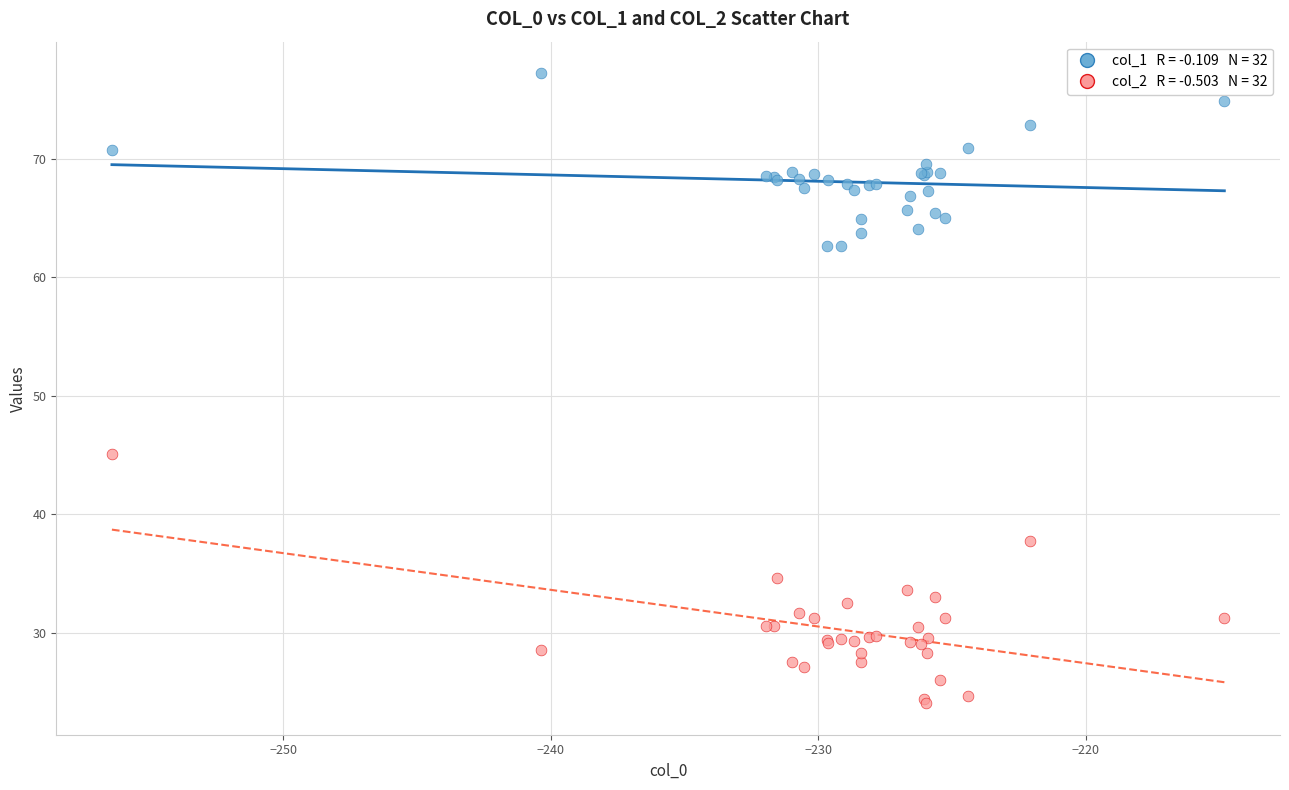

Across all series, what Y value is closest to 50?

45.1